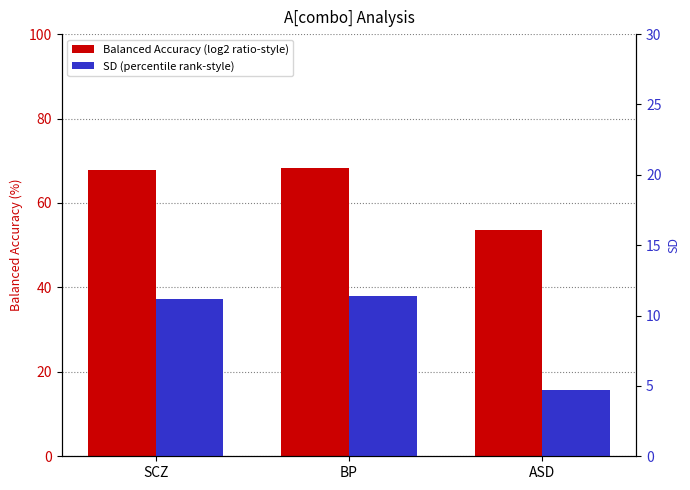

Reading left to right, list all the values displayed in this chart.

Balanced Accuracy: 67.7	68.4	53.6
SD: 11.2	11.4	4.7